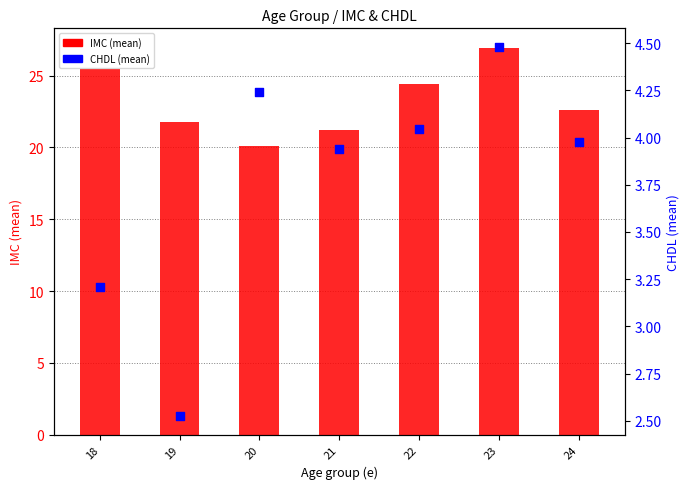

Which series contains the lowest Y value?

CHDL (mean)